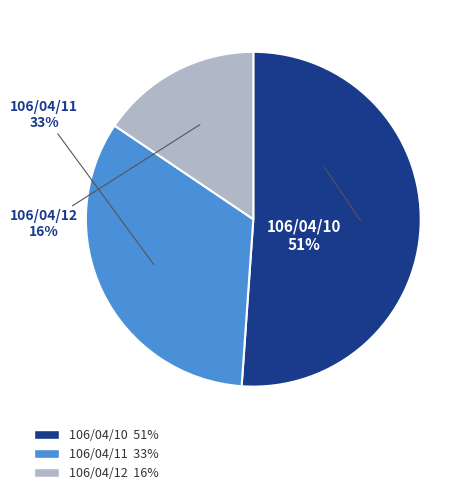

The 106/04/11 slice represents 33% of the pie. True or false?

True